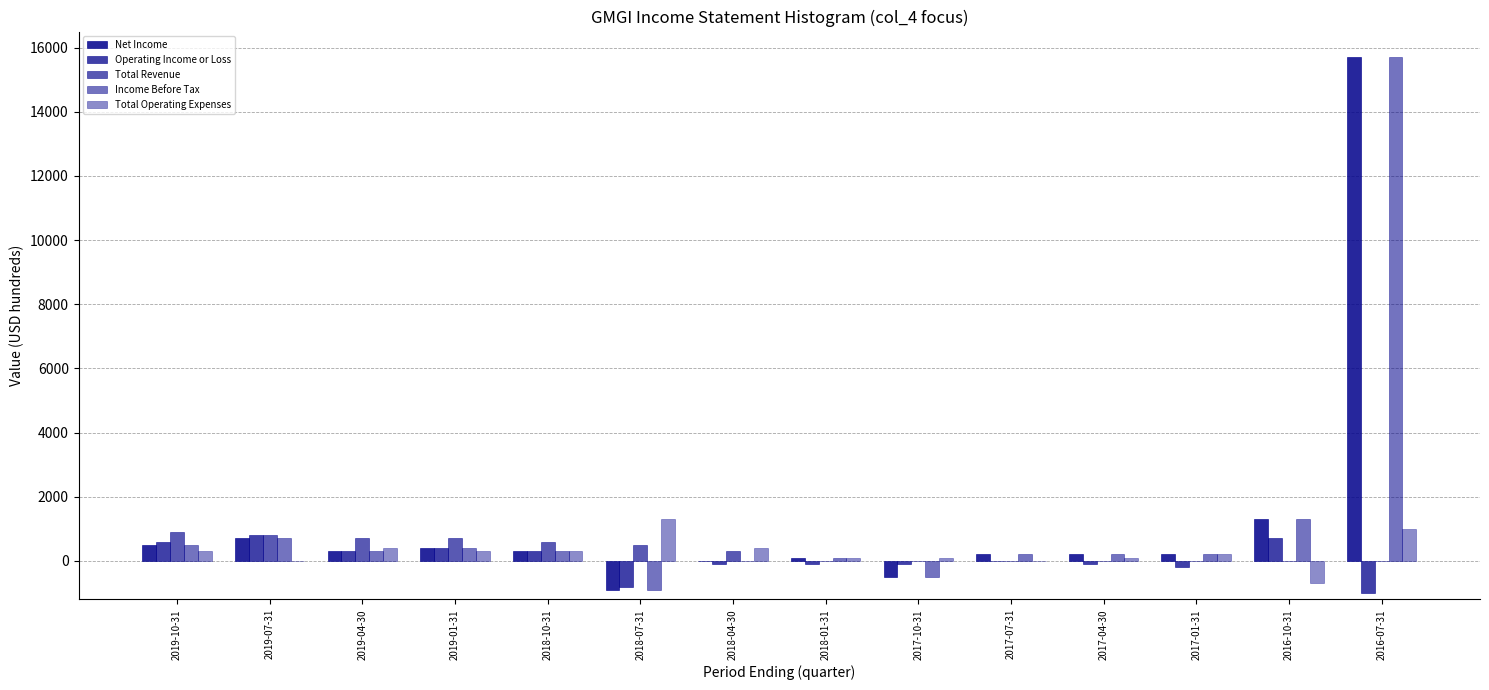

Count the number of data series in this chart.

5